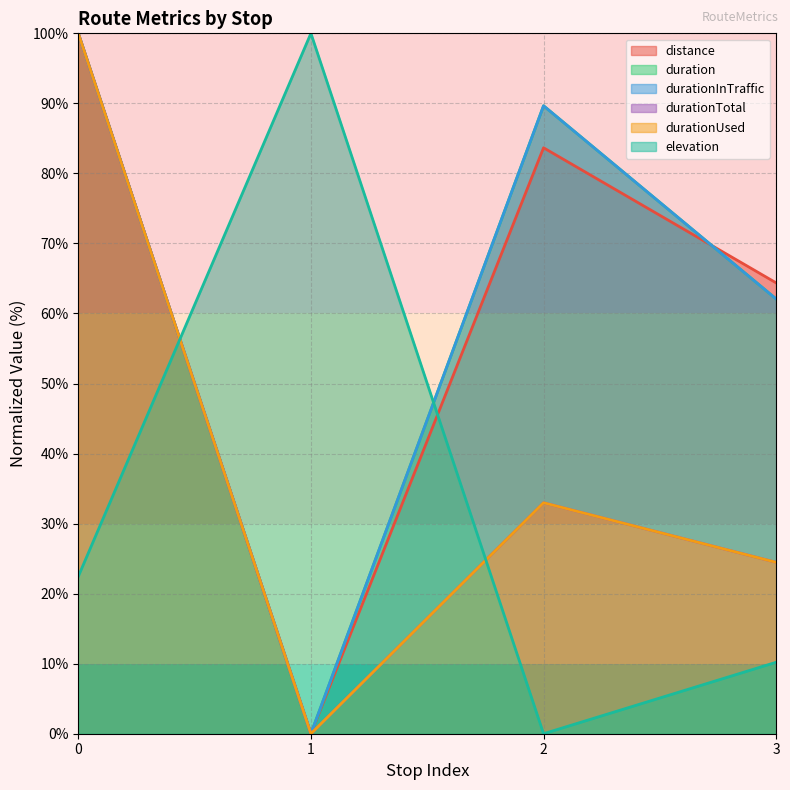

What are all the series names shown in the legend?

distance, duration, durationInTraffic, durationTotal, durationUsed, elevation